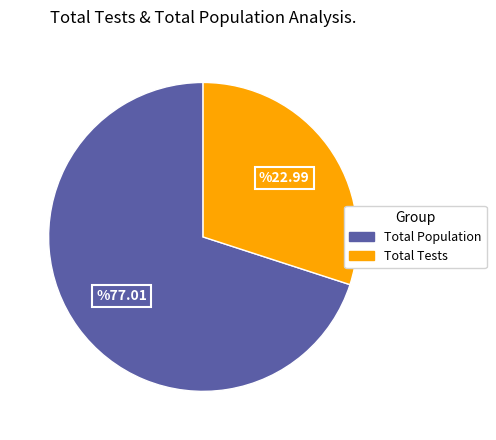

How many segments does this pie chart have?

2